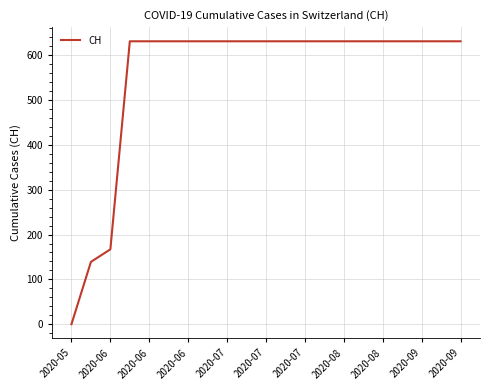

What is the greatest value displayed?

631